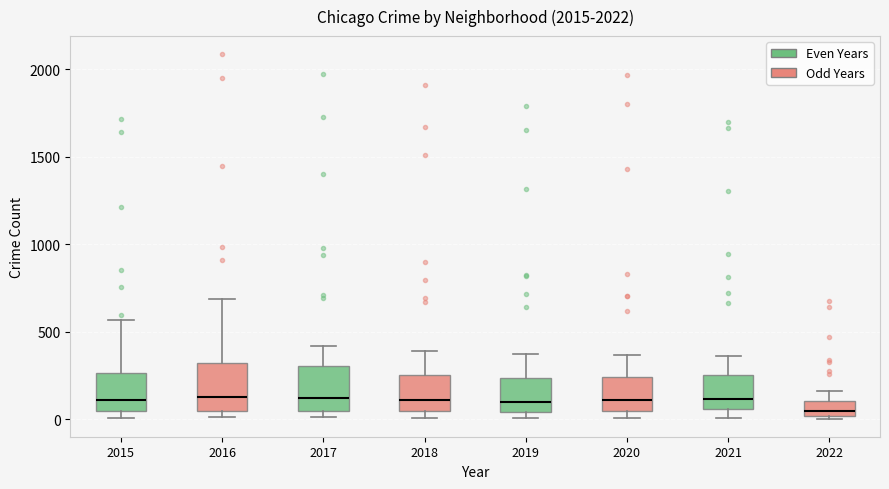

Reading left to right, read every box against the y-axis: the position of its median line, the range the box covers, and the ends of its whiskers. The values are not printed on the chart, so give them approximately, as read against the axis.

2015: median 100, box 50 to 250, whiskers 0 to 550
2016: median 150, box 50 to 300, whiskers 0 to 700
2017: median 100, box 50 to 300, whiskers 0 to 400
2018: median 100, box 50 to 250, whiskers 0 to 400
2019: median 100, box 50 to 250, whiskers 0 to 400
2020: median 100, box 50 to 250, whiskers 0 to 350
2021: median 100, box 50 to 250, whiskers 0 to 350
2022: median 50, box 0 to 100, whiskers 0 to 150